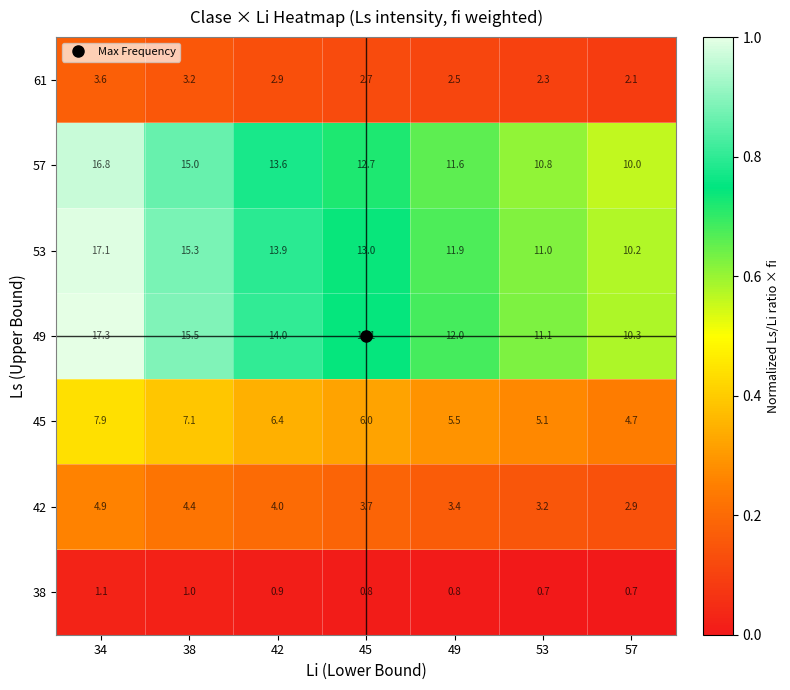

What is the difference between the 42 values at 53 and 42?

0.8